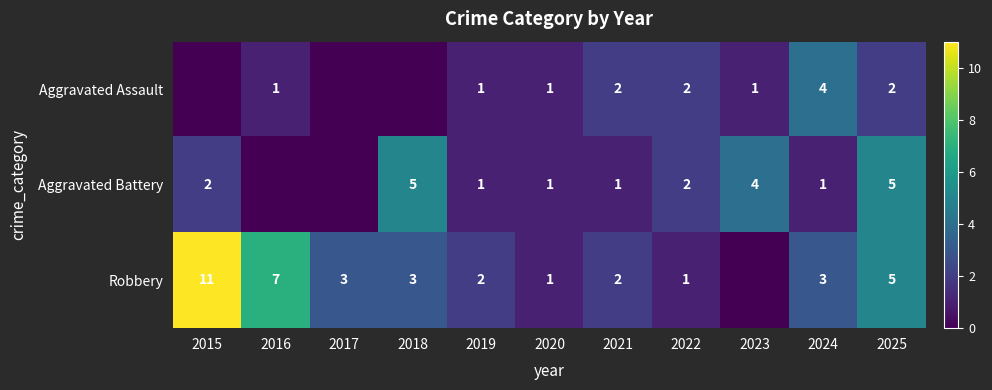

The Robbery series shows 1 at 2021. True or false?

False